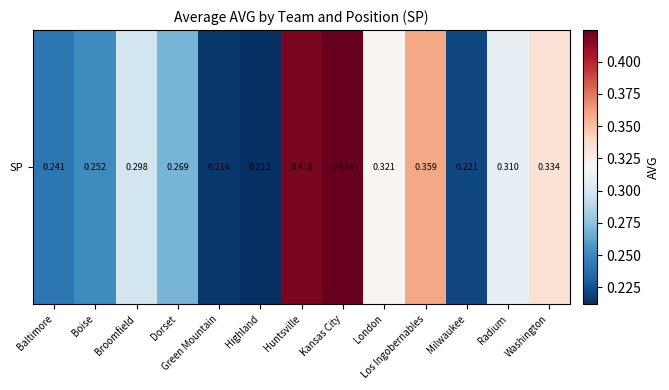

At which category does the chart reach its peak across all series?

Kansas City